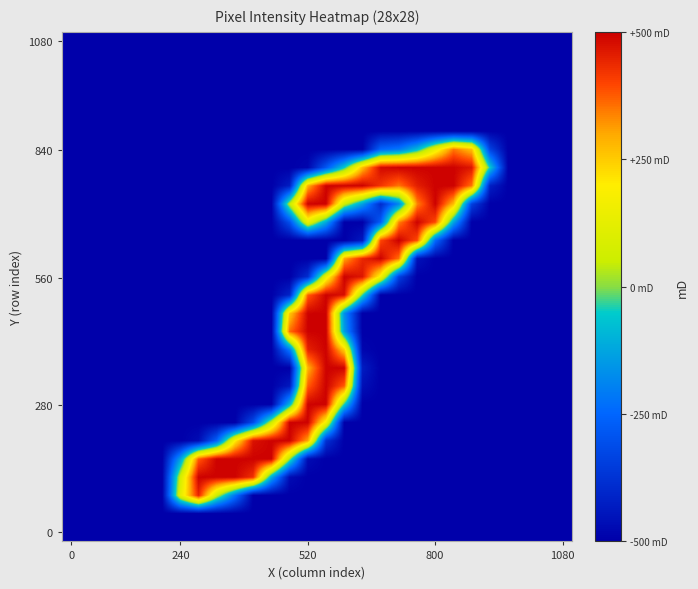

Count the number of data series in this chart.

28